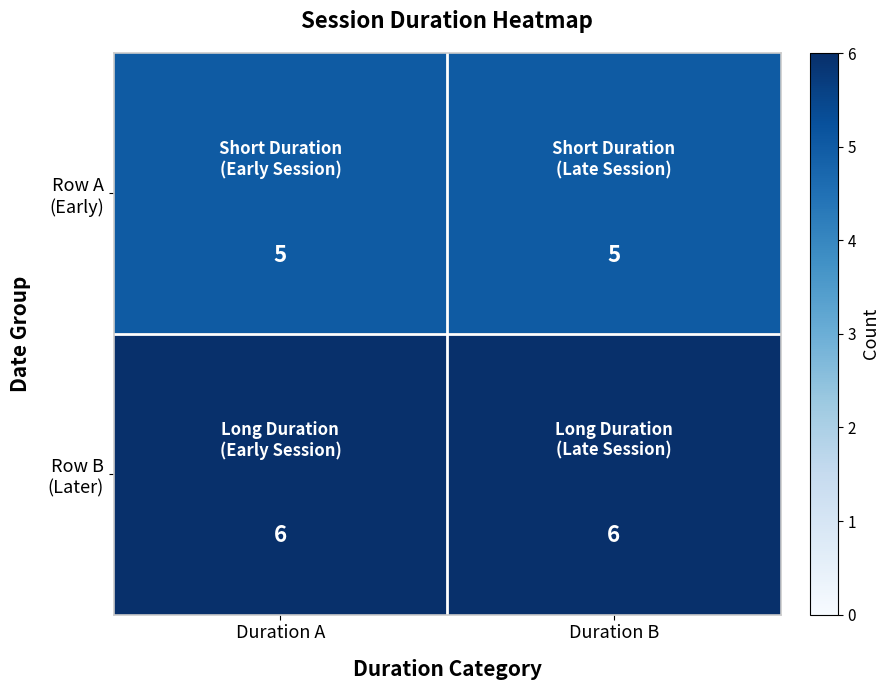

What is the maximum value shown in the chart?

6